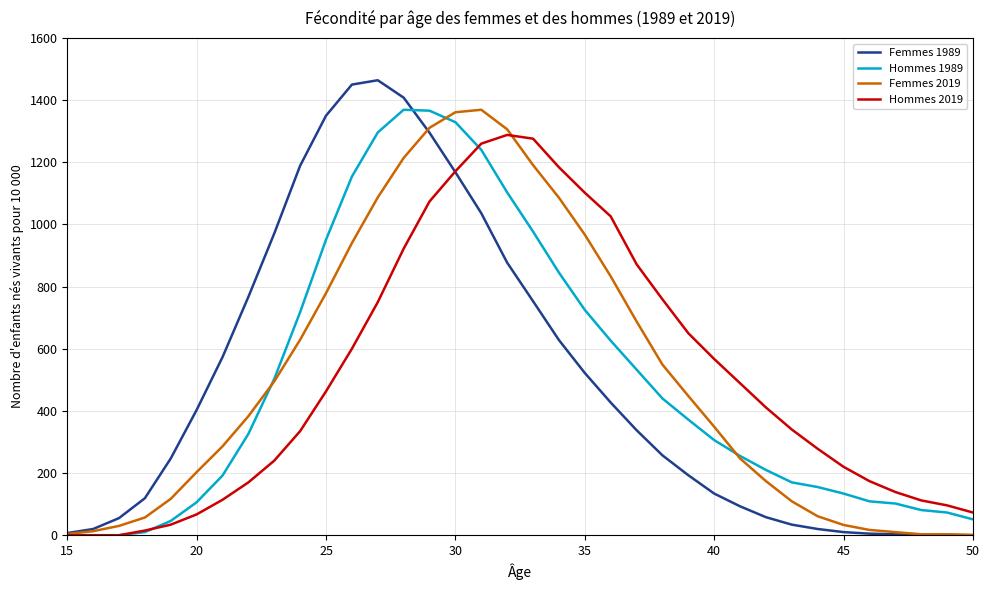

How many categories are shown in the chart?

36